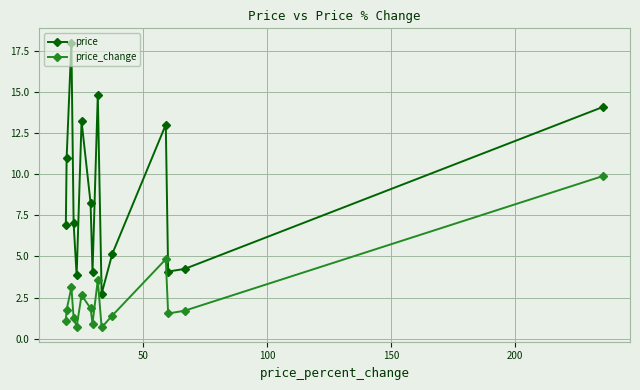

What are all the series names shown in the legend?

price, price_change